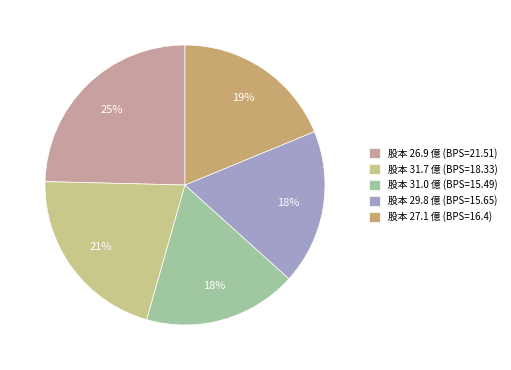

To the nearest percent, what is the difference between the largest and smallest slice percentages?

7%